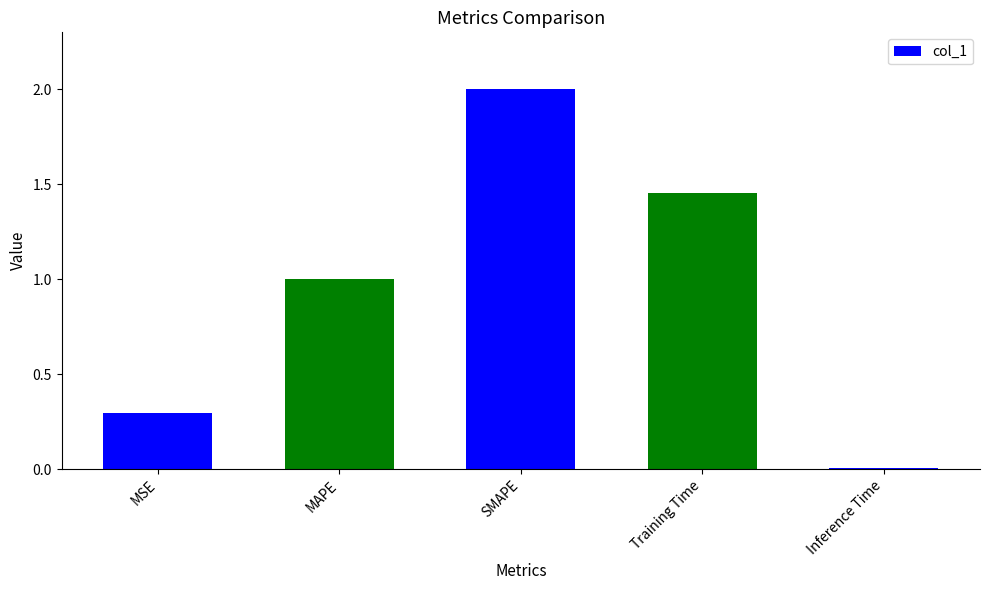

Rank the categories by value from lowest to highest.

Inference Time, MSE, MAPE, Training Time, SMAPE